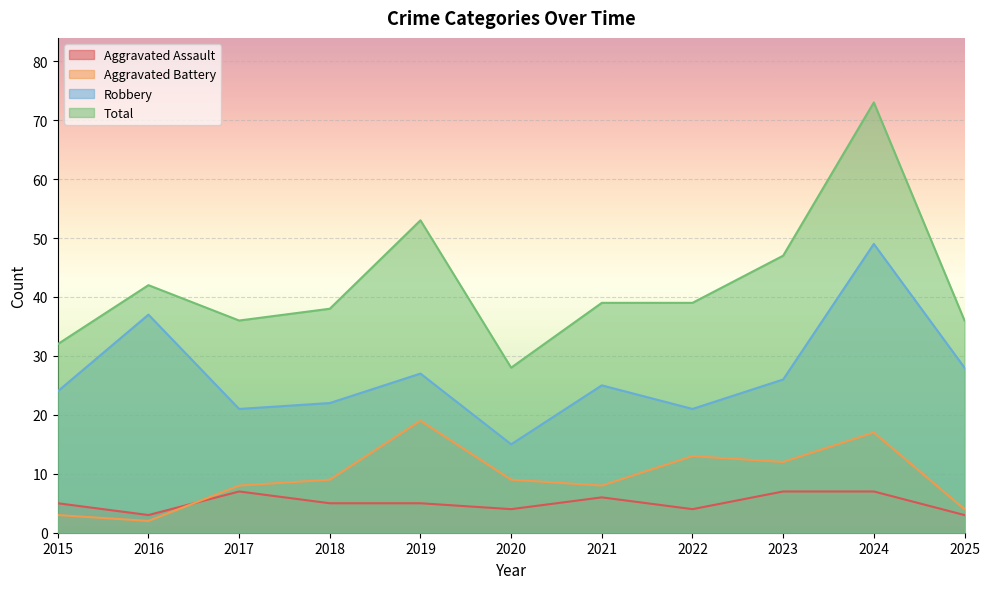

The value of Aggravated Assault at 2025 is 3. True or false?

True